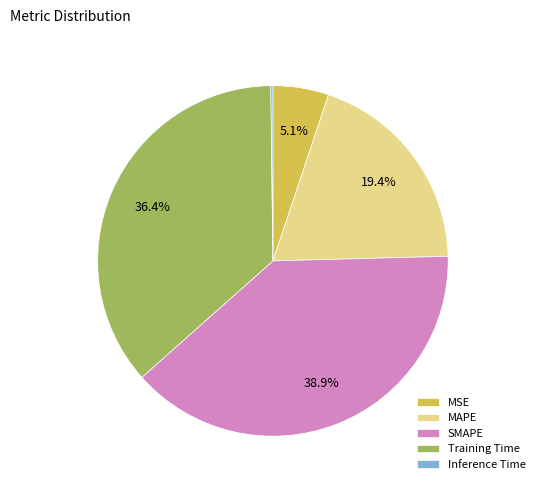

Between MSE and Training Time, which is larger?

Training Time